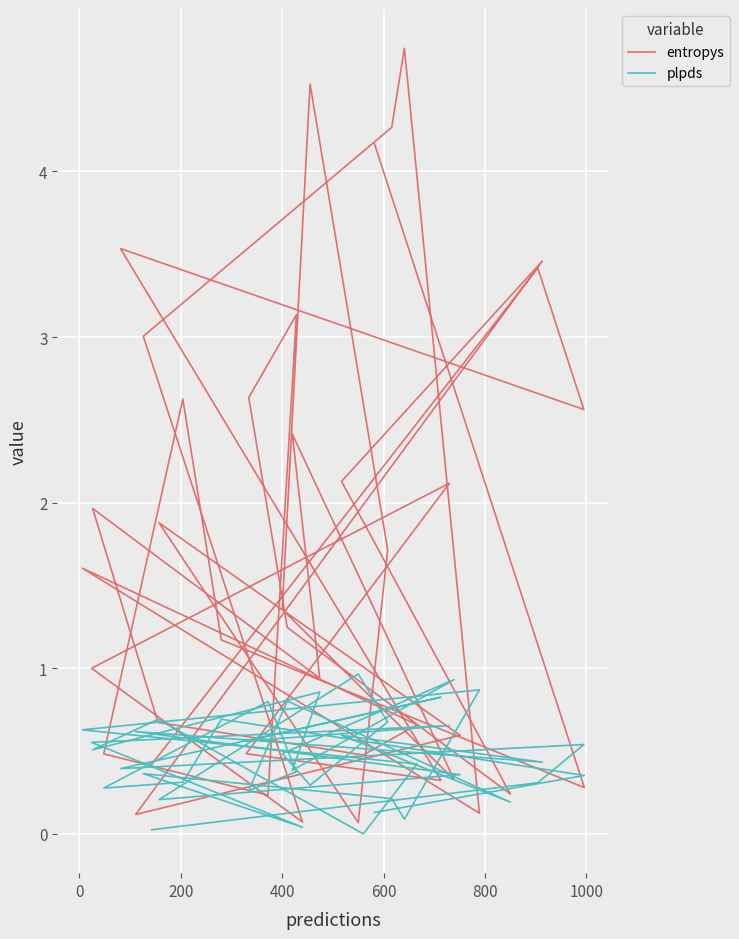

Is the value of entropys at 16 greater than the value of plpds at 9?

Yes